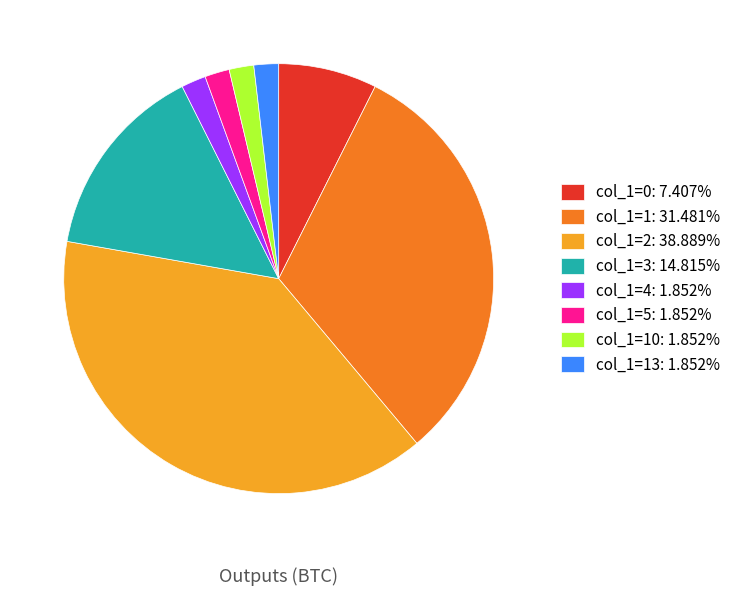

Is there a majority slice in this chart?

No